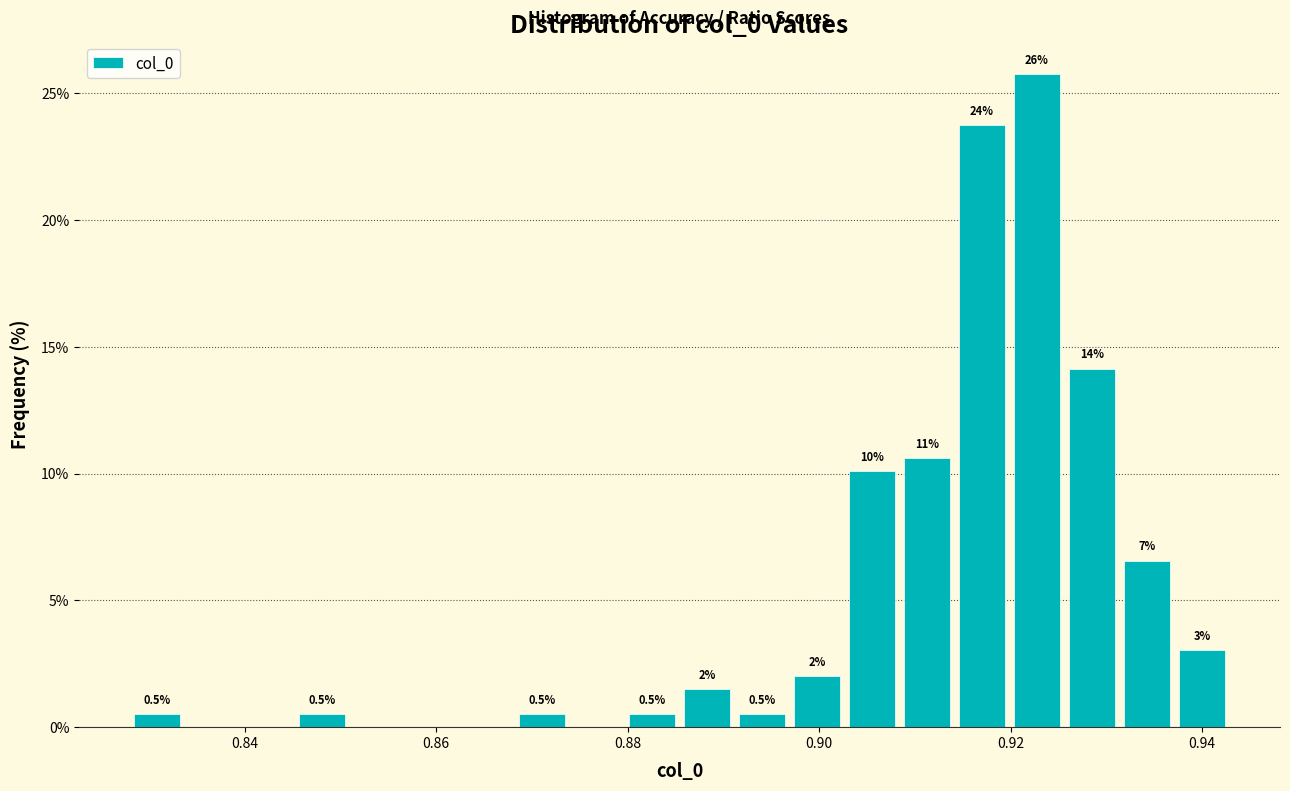

Around what value on the x-axis is the tallest bar? Give the approximate position of its centre, as read against the axis.

0.922